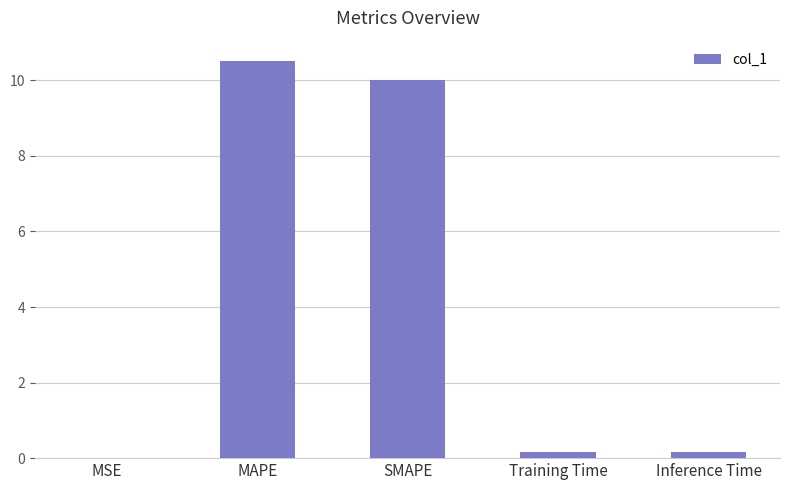

What value does the data have at MAPE?

10.5